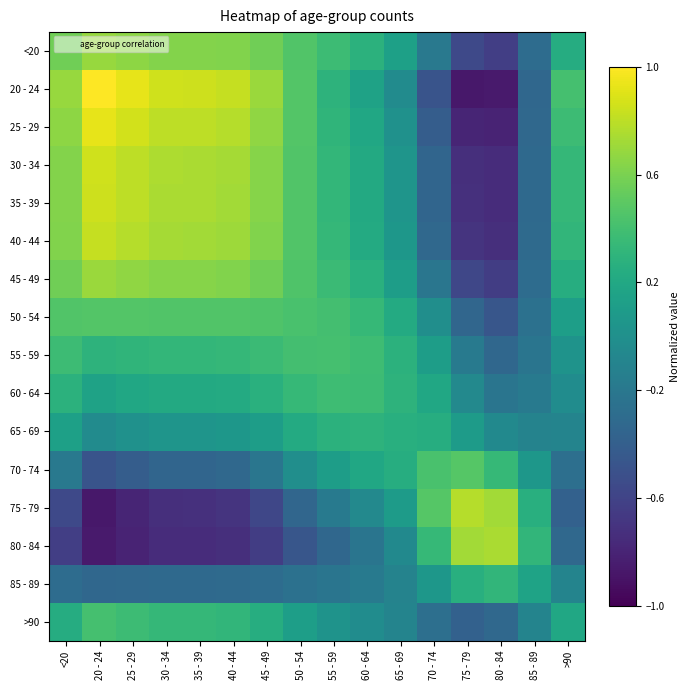

What is the spread (max minus min) of values at 50 - 54?

0.9